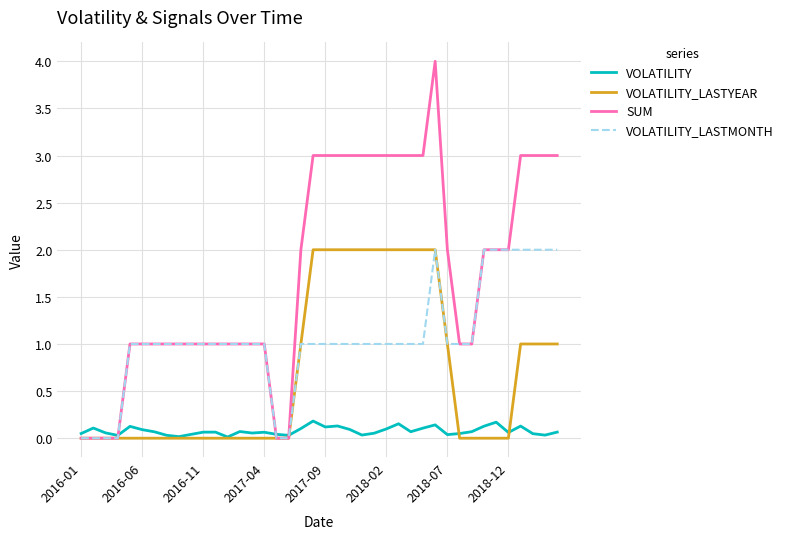

Which series has the widest spread of values?

SUM